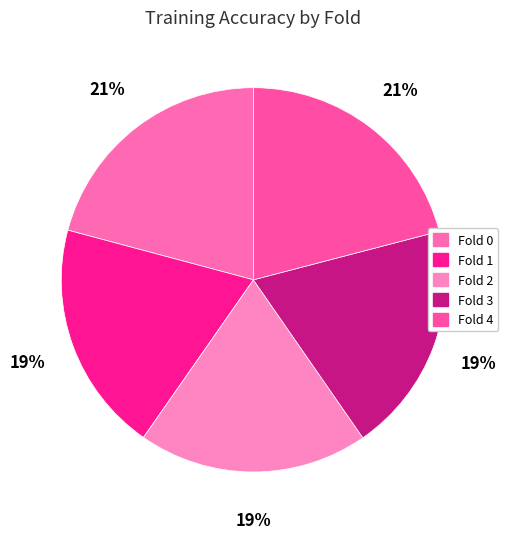

To the nearest percent, what percentage of the pie is Fold 4?

21%